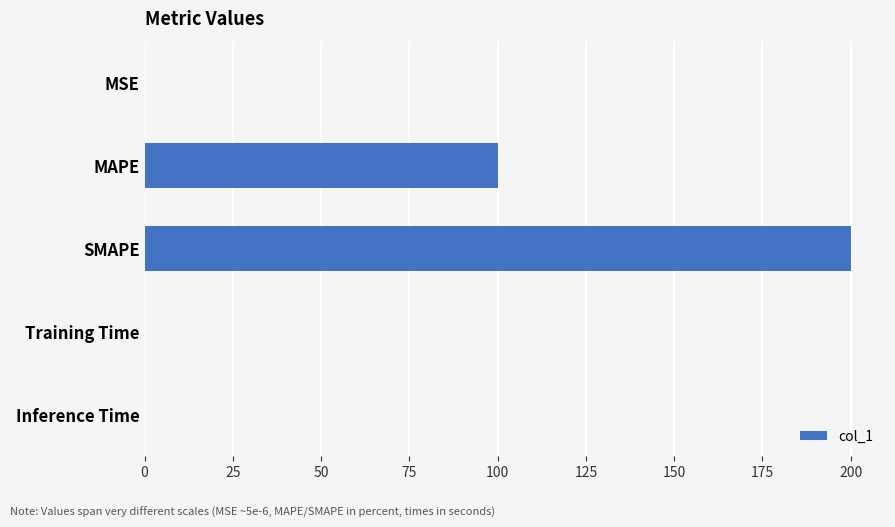

The chart shows a value of 200.0 at SMAPE. True or false?

True